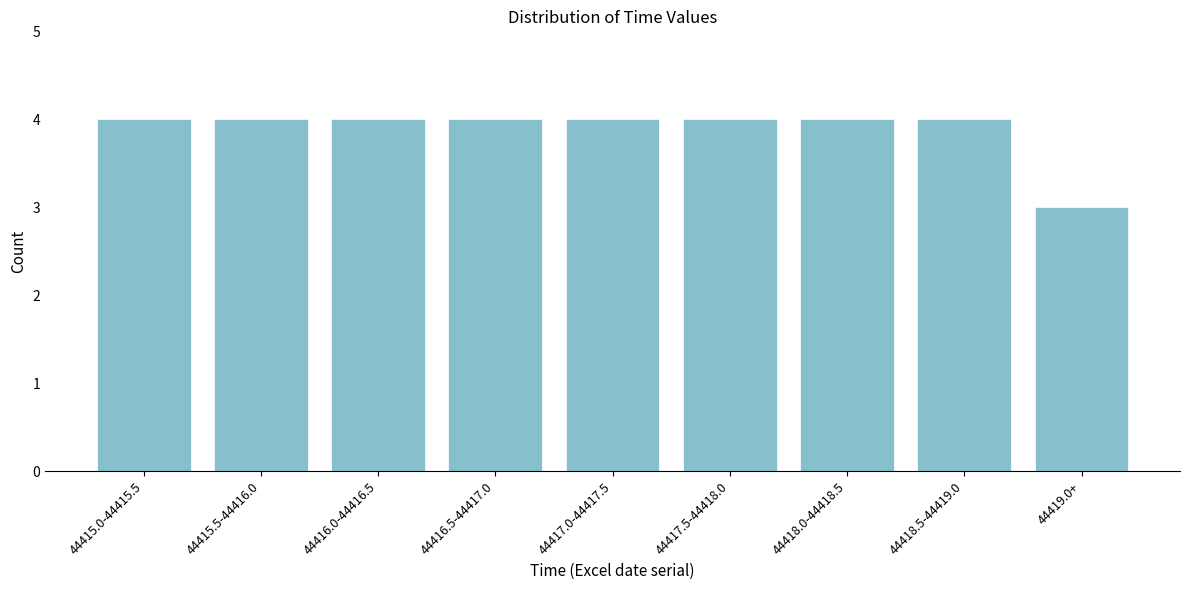

Reading left to right, extract all data points from this chart.

4	4	4	4	4	4	4	4	3